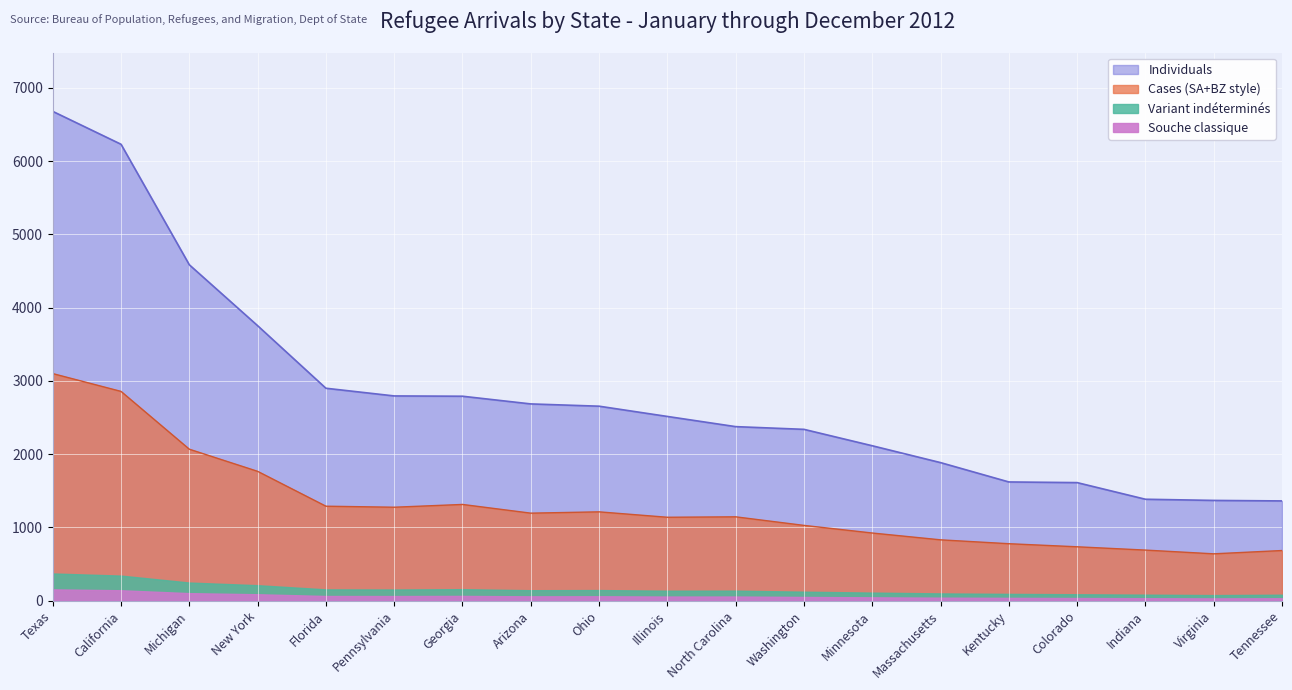

Count the number of categories in the chart.

19